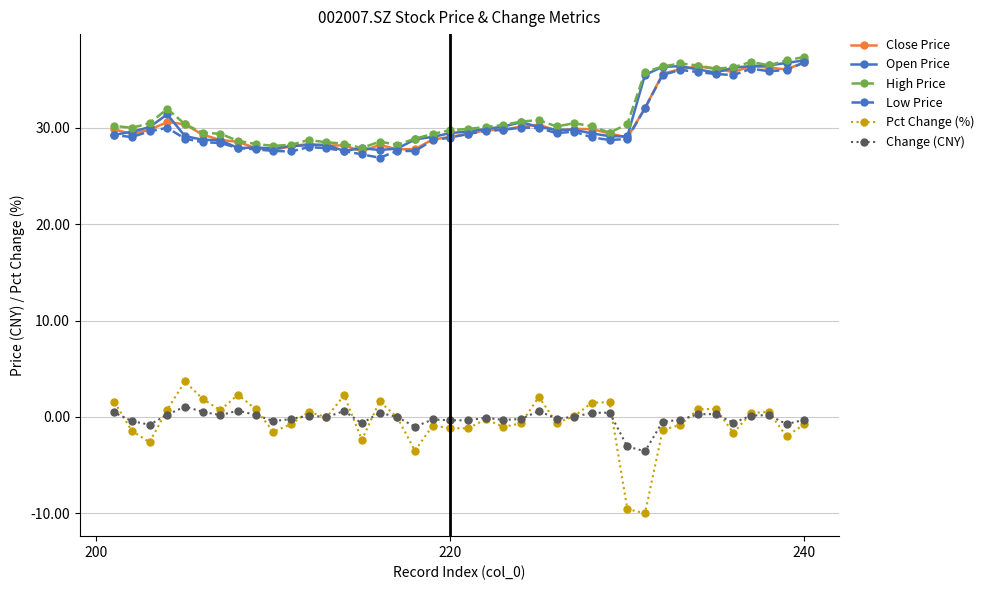

Which series has the widest spread of values?

Pct Change (%)